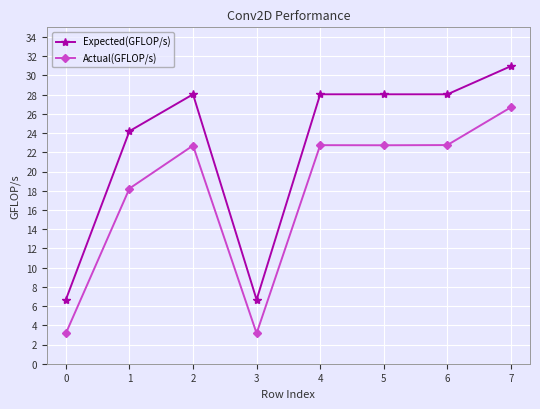

Which series has the largest total across all categories?

Expected(GFLOP/s)